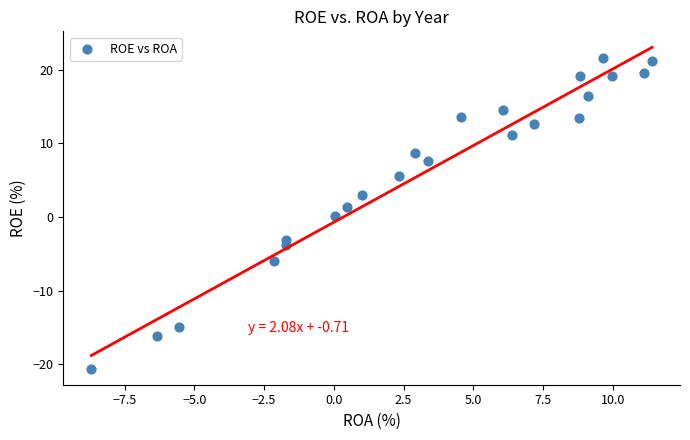

What is the range of Y values (max minus min)?

42.2